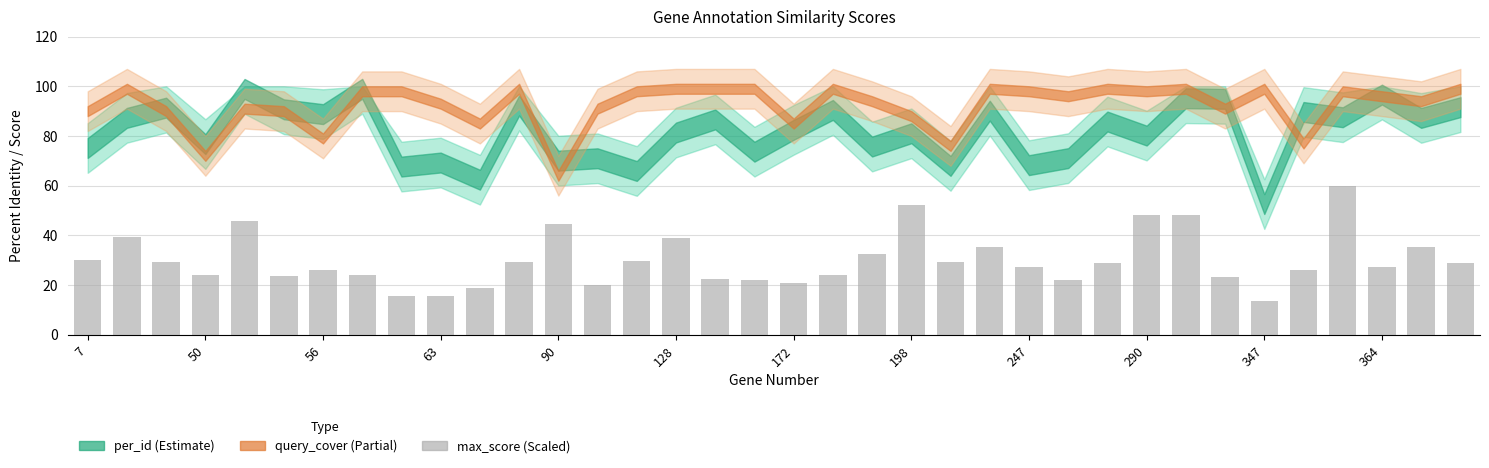

What is the value of the 9th bar from the left?

15.7